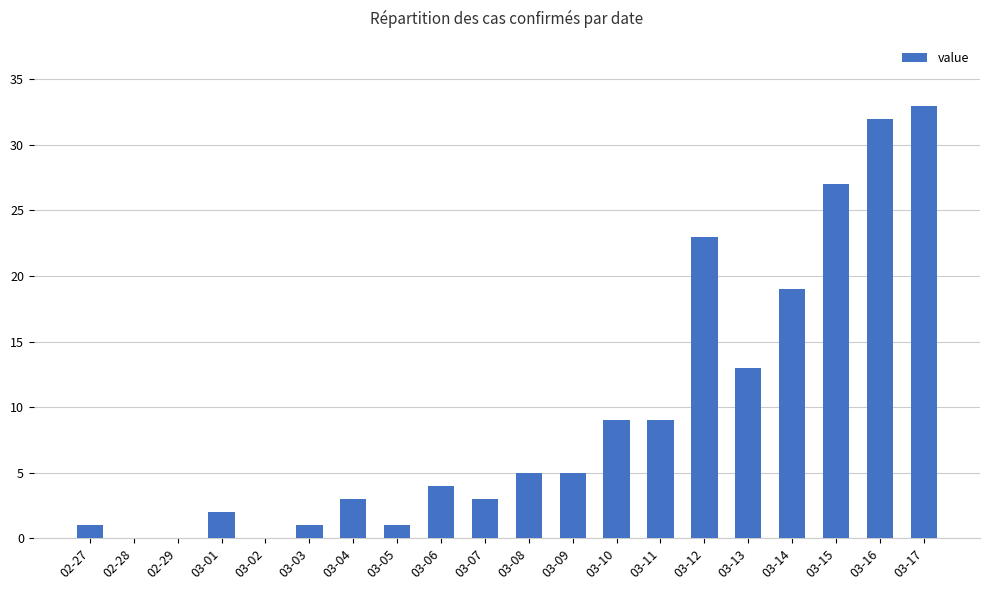

What is the sum of all values?

190